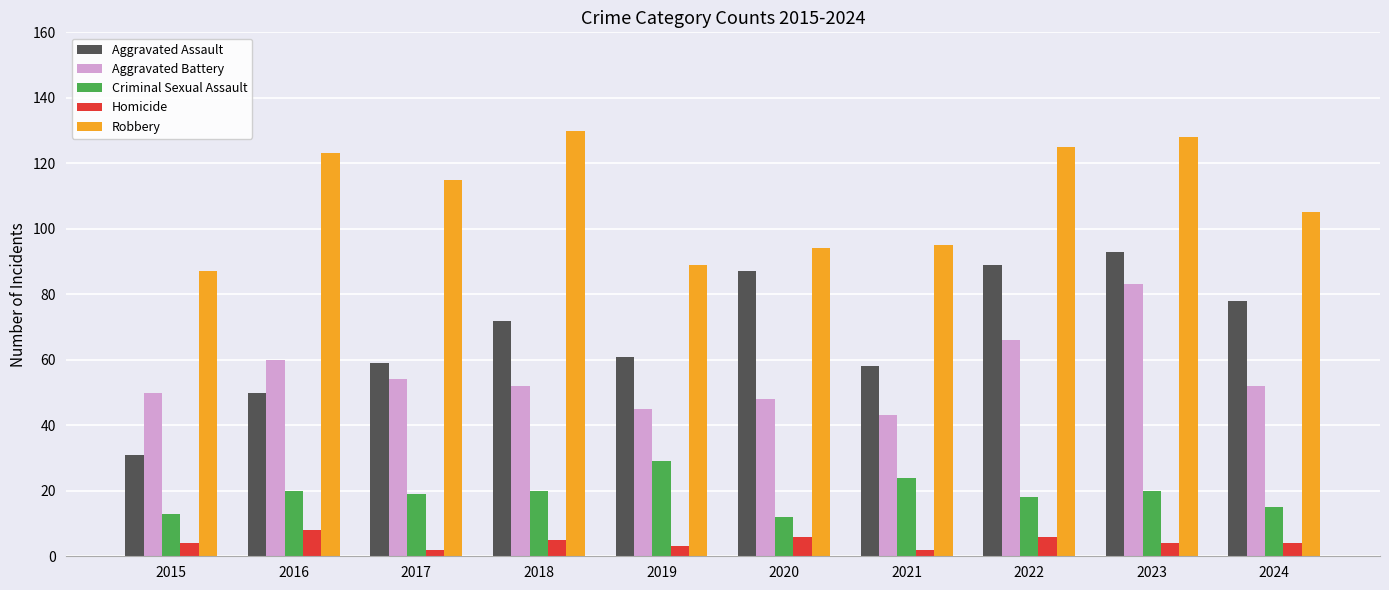

Count the Homicide values in the range 3 to 6.

7